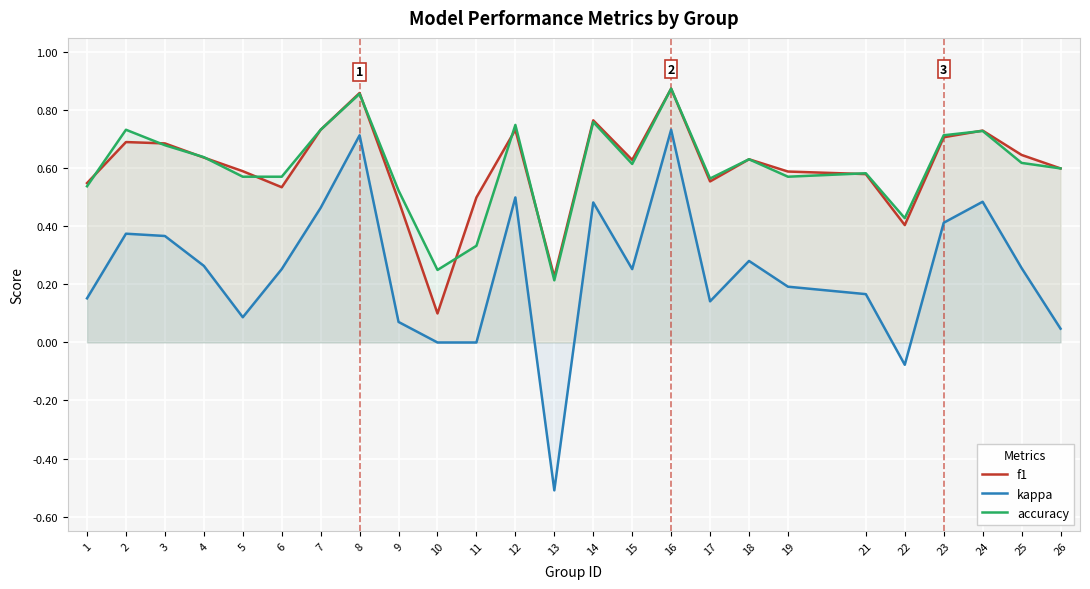

The f1 series shows 1.0 at 2. True or false?

False